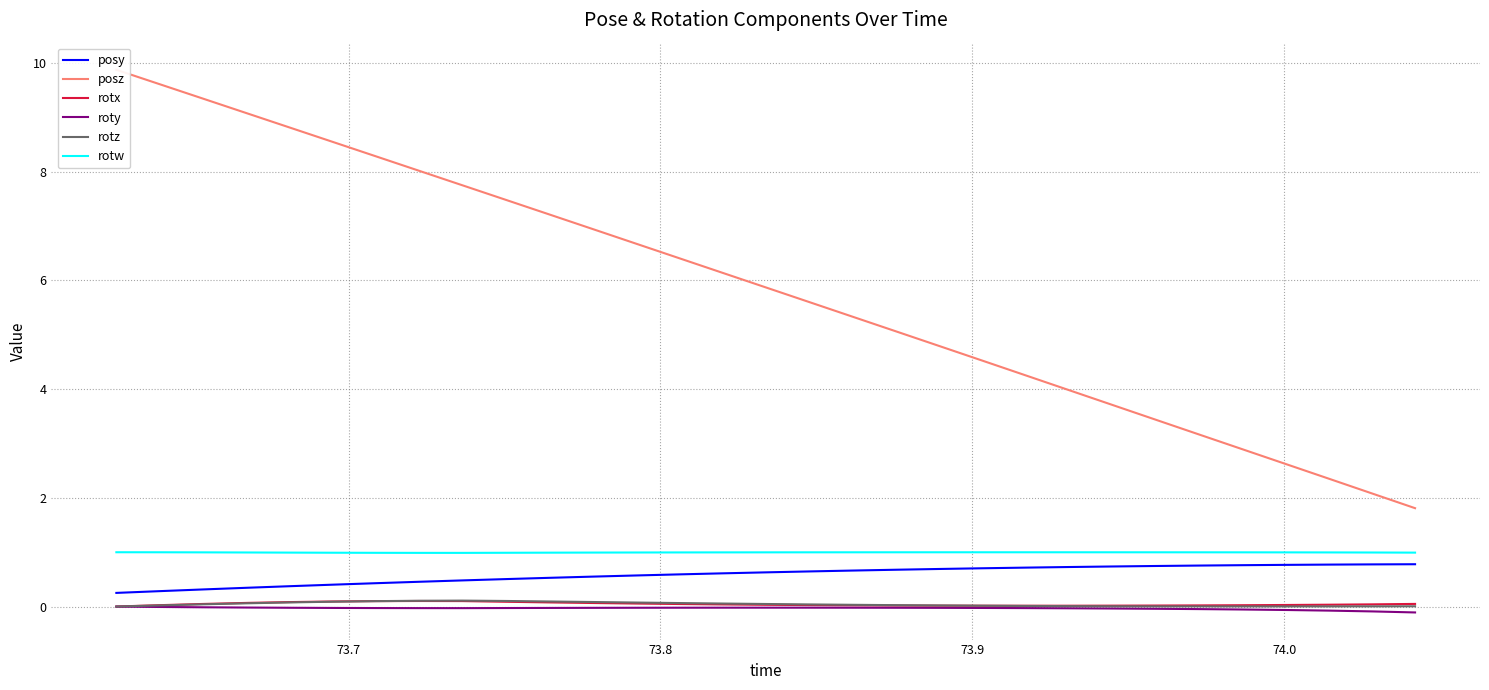

What is the maximum value shown in the chart?

9.9